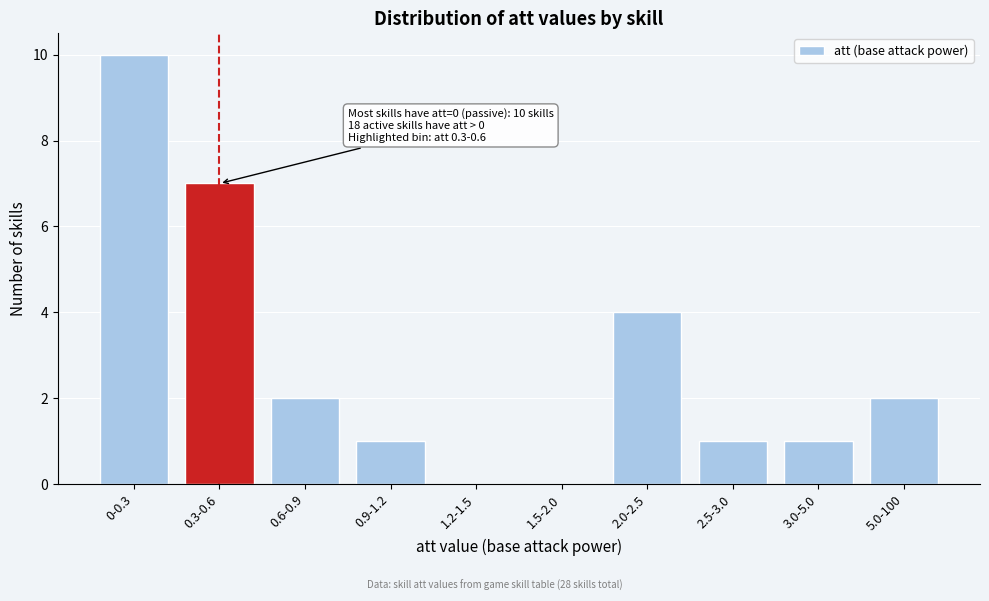

Reading right to left, extract all data points from this chart.

5.0-100=2	3.0-5.0=1	2.5-3.0=1	2.0-2.5=4	1.5-2.0=0	1.2-1.5=0	0.9-1.2=1	0.6-0.9=2	0.3-0.6=7	0-0.3=10